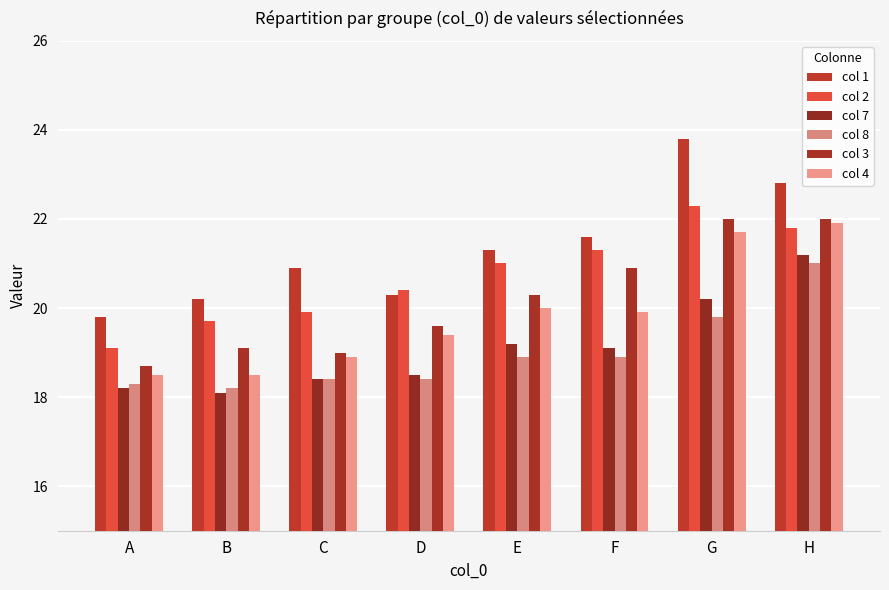

Which series has the largest range (max minus min)?

col 1